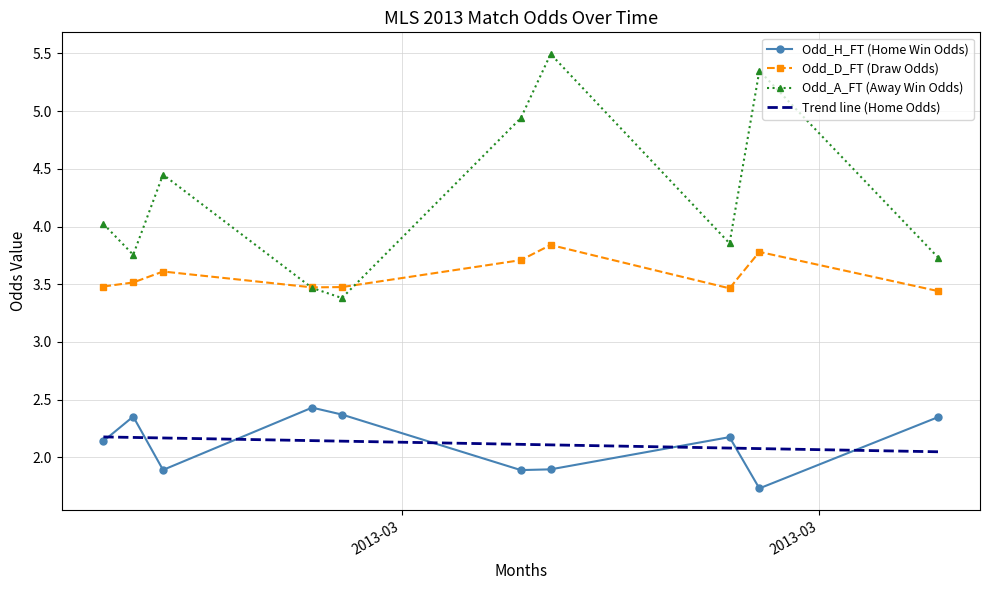

What is the lowest value of the Odd_D_FT (Draw Odds) series?

3.4